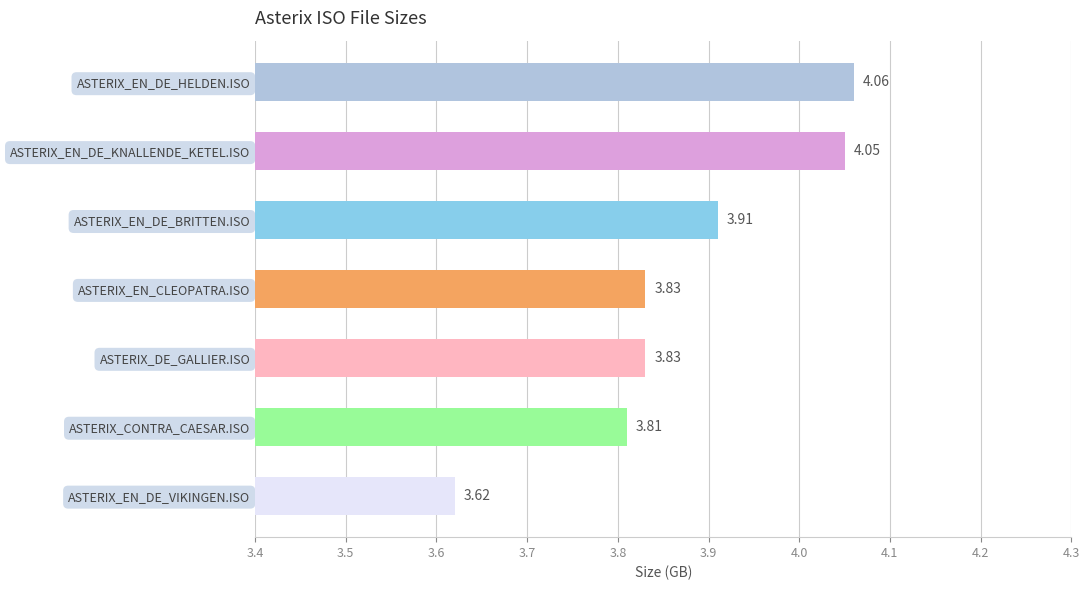

What is the difference between the maximum and minimum values?

0.4